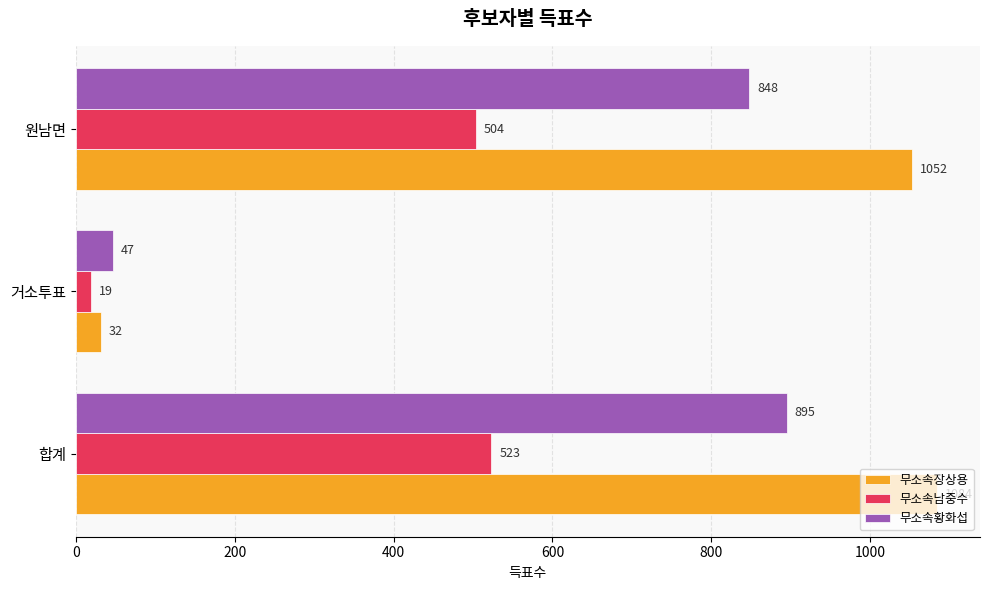

The 무소속황화섭 series shows 848 at 원남면. True or false?

True